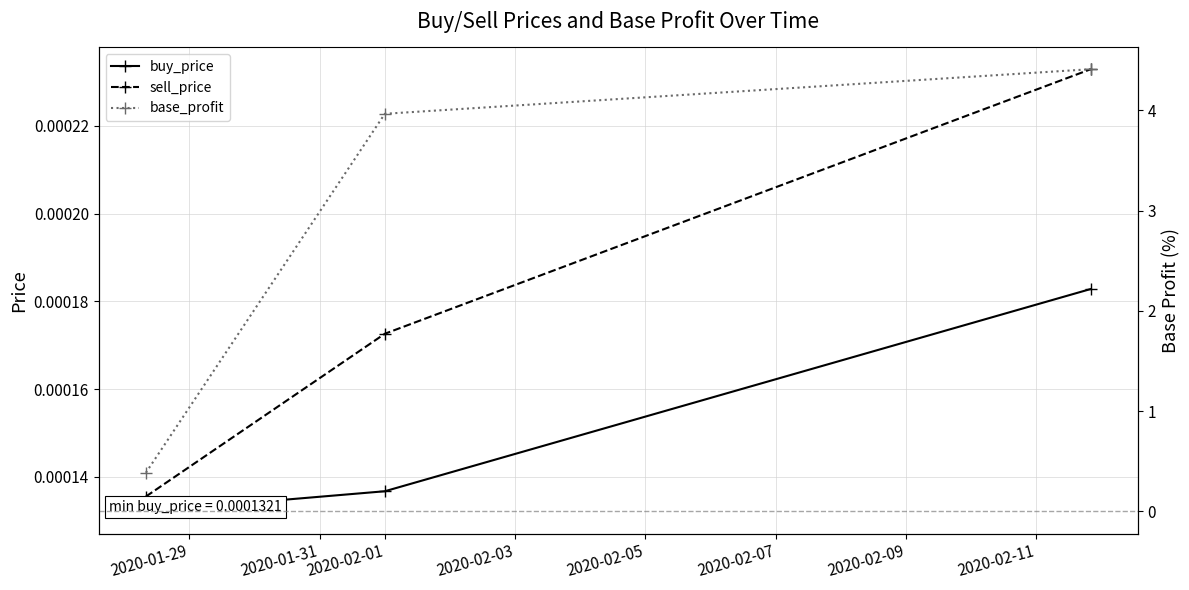

At which label does base_profit reach its minimum?

2020-01-29